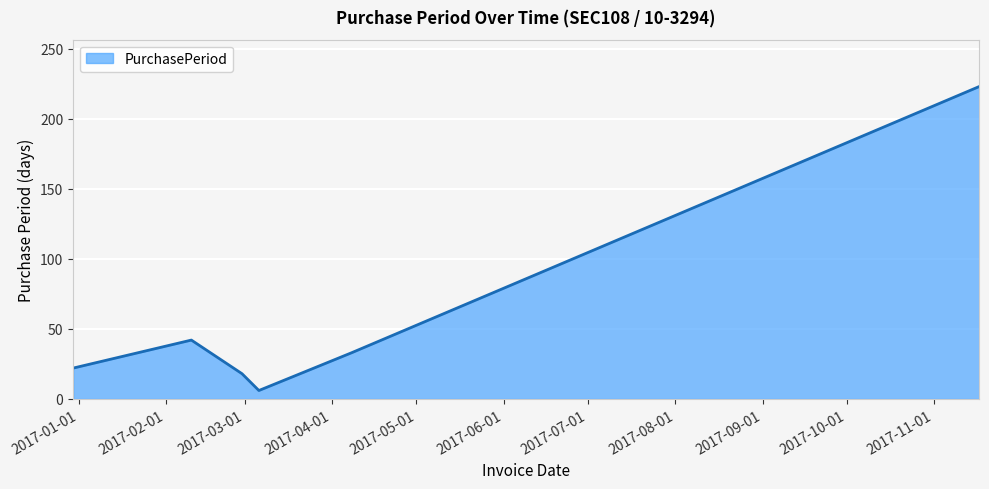

How many lines are shown in the chart?

1